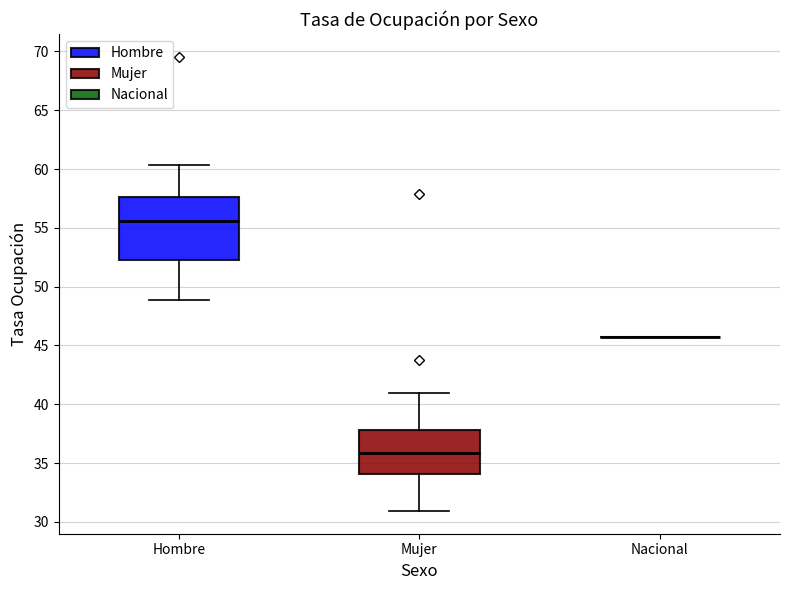

Where is the upper edge of the box for Mujer on the y-axis? The values are not printed on the chart, so give them approximately, as read against the axis.

38.0